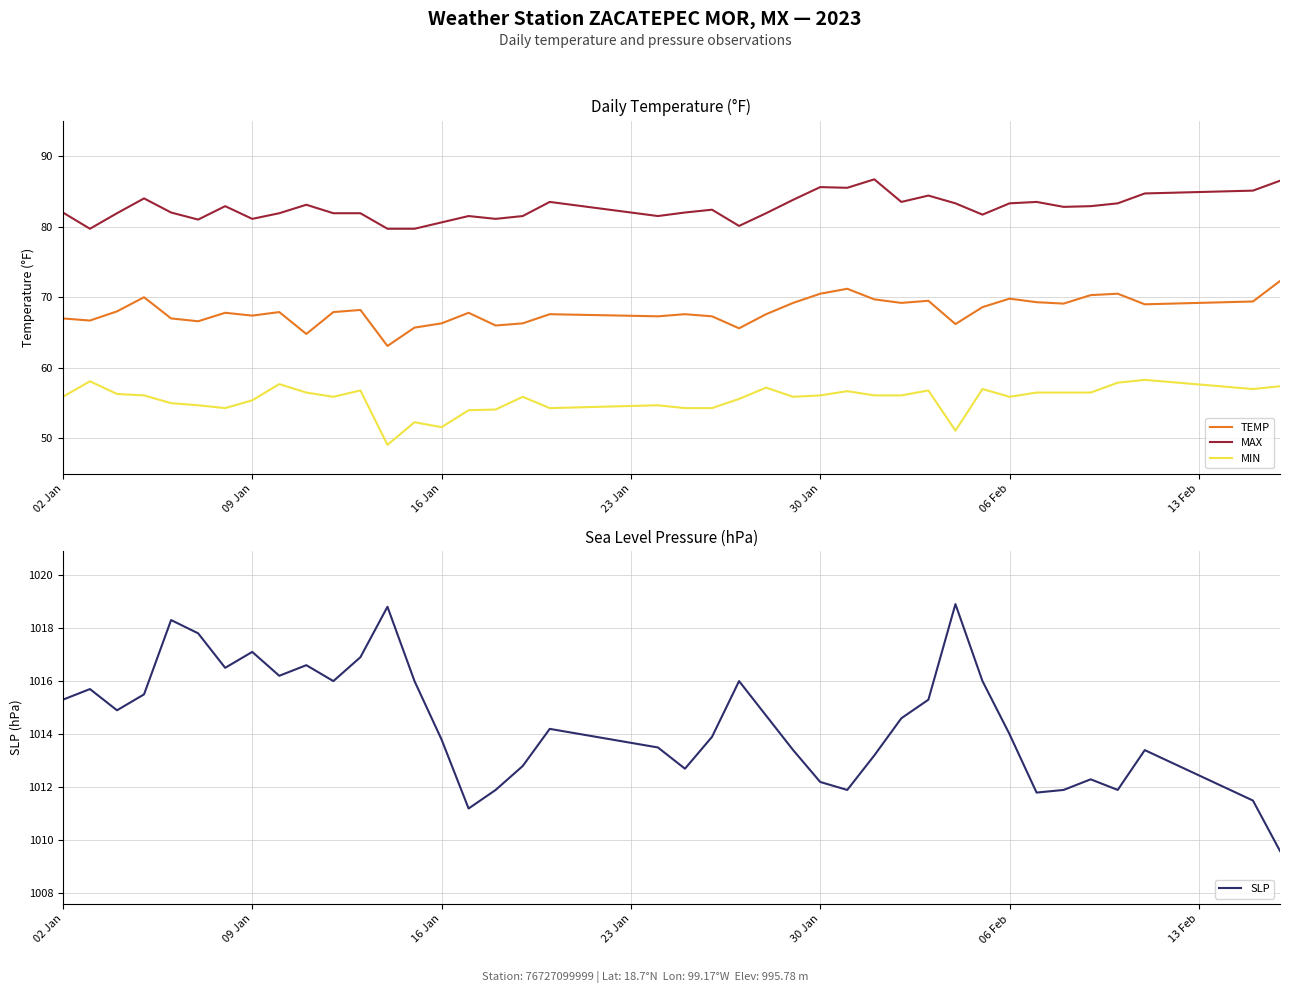

Reading left to right, transcribe all the data shown in this chart.

TEMP: 67.0	66.7	68.0	70.0	67.0	66.6	67.8	67.4	67.9	64.8	67.9	68.2	63.1	65.7	66.3	67.8	66.0	66.3	67.6	67.3	67.6	67.3	65.6	67.6	69.2	70.5	71.2	69.7	69.2	69.5	66.2	68.6	69.8	69.3	69.1	70.3	70.5	69.0	69.4	72.3
MAX: 82.0	79.7	81.9	84.0	82.0	81.0	82.9	81.1	81.9	83.1	81.9	81.9	79.7	79.7	80.6	81.5	81.1	81.5	83.5	81.5	82.0	82.4	80.1	81.9	83.8	85.6	85.5	86.7	83.5	84.4	83.3	81.7	83.3	83.5	82.8	82.9	83.3	84.7	85.1	86.5
MIN: 55.9	58.1	56.3	56.1	55.0	54.7	54.3	55.4	57.7	56.5	55.9	56.8	49.1	52.3	51.6	54.0	54.1	55.9	54.3	54.7	54.3	54.3	55.6	57.2	55.9	56.1	56.7	56.1	56.1	56.8	51.1	57.0	55.9	56.5	56.5	56.5	57.9	58.3	57.0	57.4
SLP: 1015.3	1015.7	1014.9	1015.5	1018.3	1017.8	1016.5	1017.1	1016.2	1016.6	1016.0	1016.9	1018.8	1016.0	1013.8	1011.2	1011.9	1012.8	1014.2	1013.5	1012.7	1013.9	1016.0	1014.7	1013.4	1012.2	1011.9	1013.2	1014.6	1015.3	1018.9	1016.0	1014.0	1011.8	1011.9	1012.3	1011.9	1013.4	1011.5	1009.6